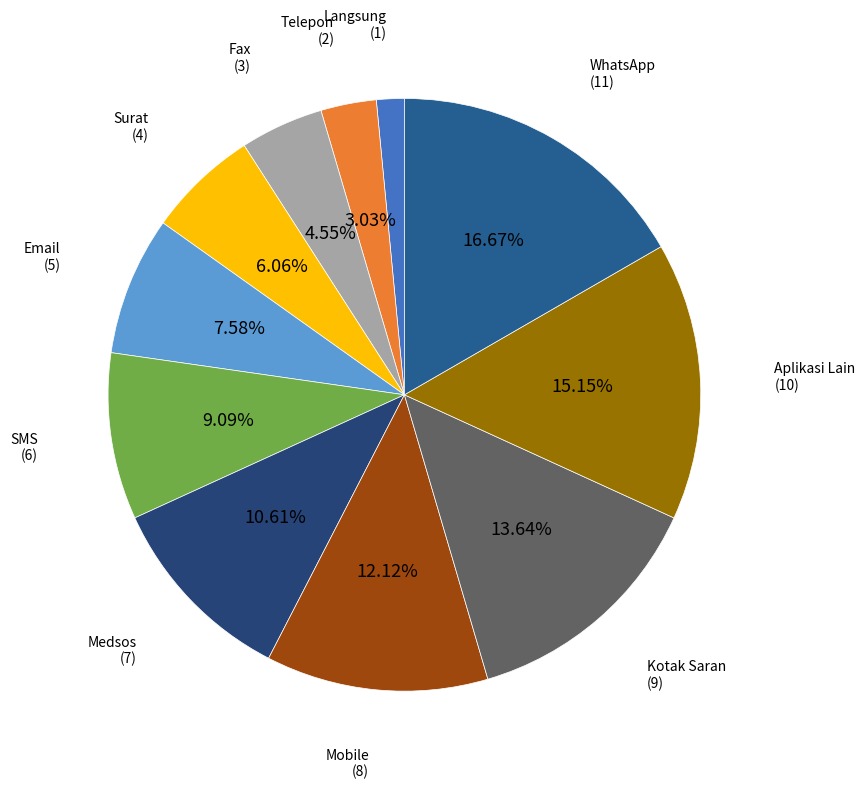

How many slices are in this pie chart?

11